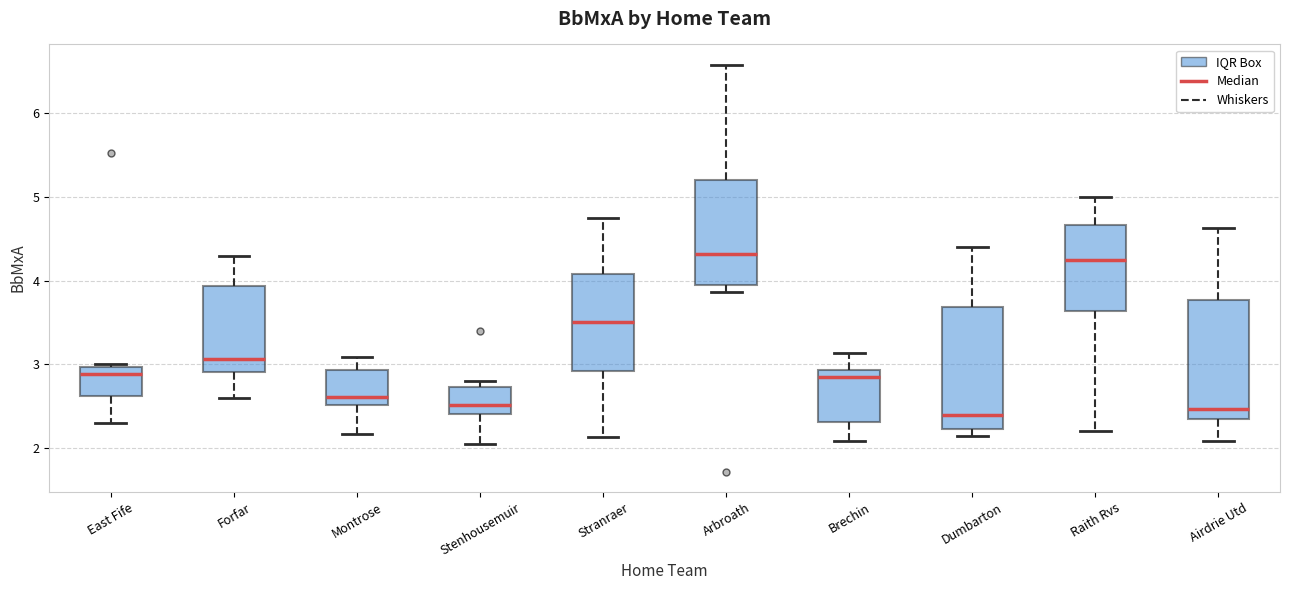

Reading left to right, read every box against the y-axis: the position of its median line, the range the box covers, and the ends of its whiskers. The values are not printed on the chart, so give them approximately, as read against the axis.

East Fife: median 2.9, box 2.6 to 3.0, whiskers 2.3 to 3.0
Forfar: median 3.1, box 2.9 to 3.9, whiskers 2.6 to 4.3
Montrose: median 2.6, box 2.5 to 2.9, whiskers 2.2 to 3.1
Stenhousemuir: median 2.5, box 2.4 to 2.7, whiskers 2.1 to 2.8
Stranraer: median 3.5, box 2.9 to 4.1, whiskers 2.1 to 4.8
Arbroath: median 4.3, box 4.0 to 5.2, whiskers 3.9 to 6.6
Brechin: median 2.8, box 2.3 to 2.9, whiskers 2.1 to 3.1
Dumbarton: median 2.4, box 2.2 to 3.7, whiskers 2.1 to 4.4
Raith Rvs: median 4.2, box 3.6 to 4.7, whiskers 2.2 to 5.0
Airdrie Utd: median 2.5, box 2.4 to 3.8, whiskers 2.1 to 4.6